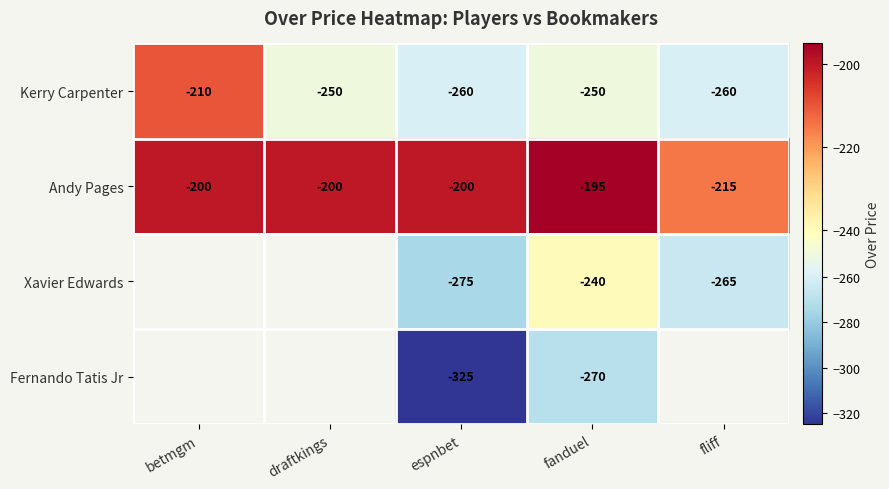

Is it true that Kerry Carpenter equals -426 at draftkings?

False